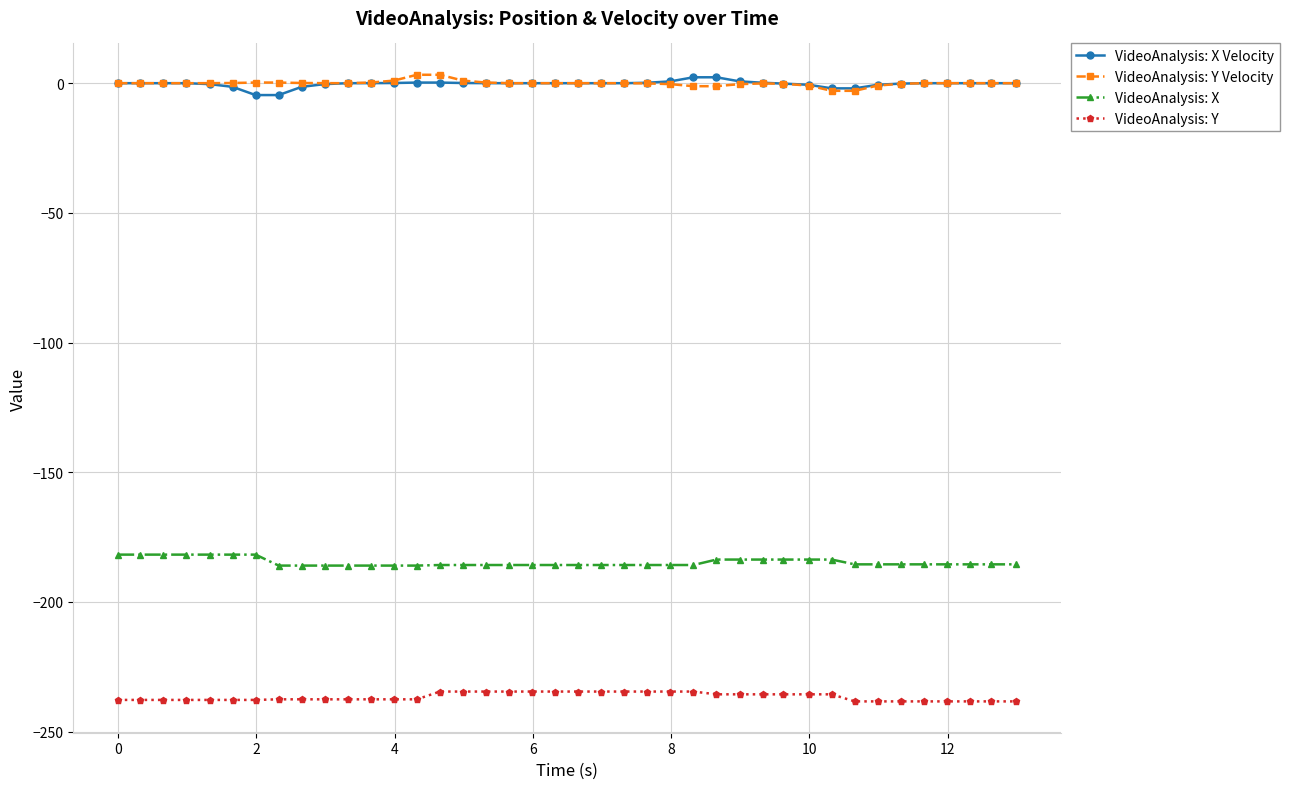

What is the smallest value displayed?

-238.3